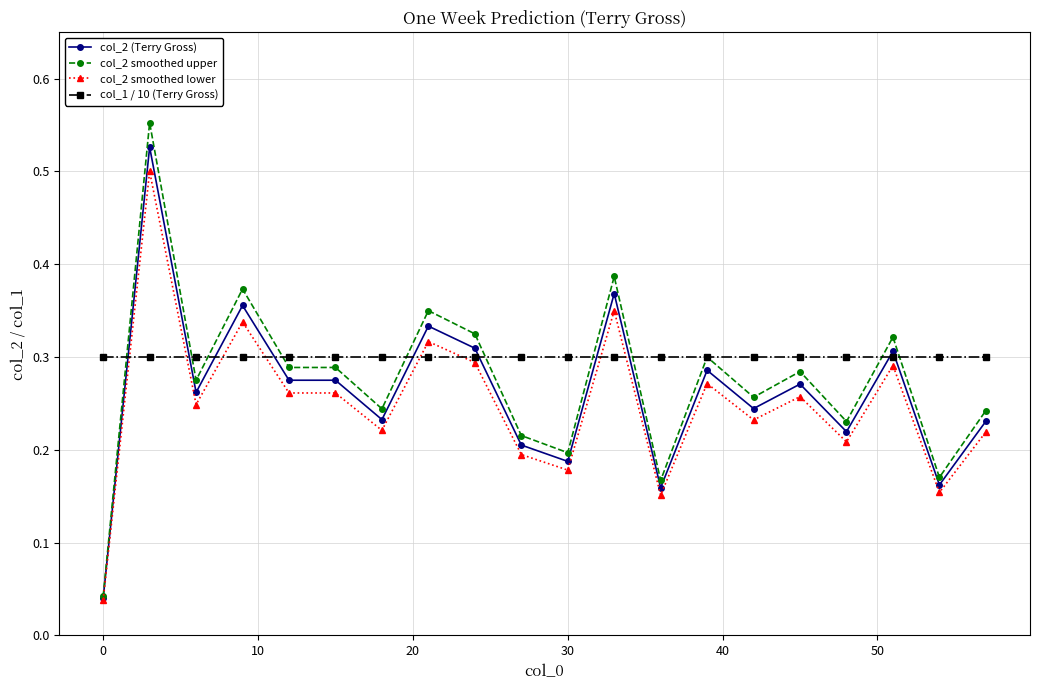

Rank the series by their maximum value, from lowest to highest.

col_1 / 10 (Terry Gross), col_2 smoothed lower, col_2 (Terry Gross), col_2 smoothed upper